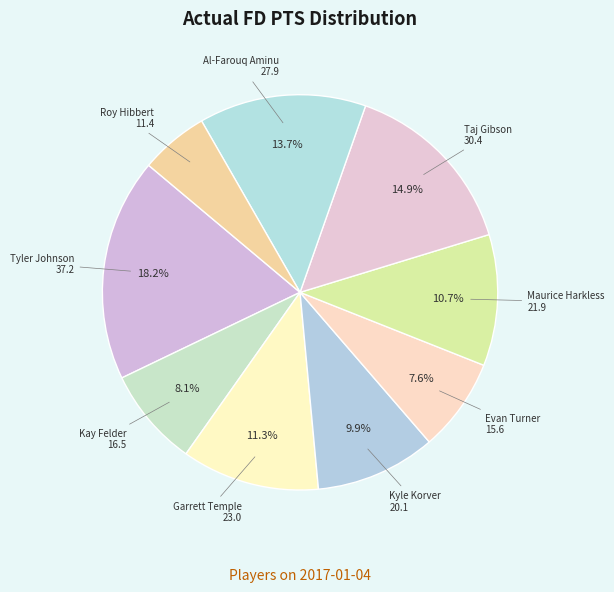

The Taj Gibson slice represents 15% of the pie. True or false?

True